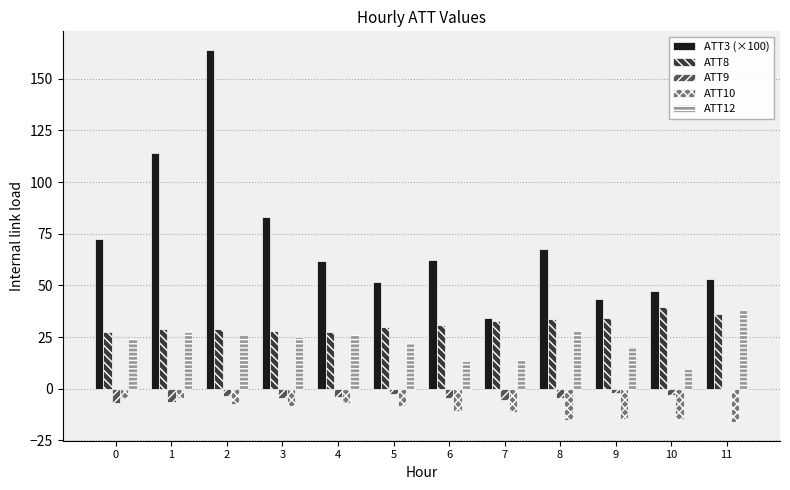

How many groups of bars are there?

12